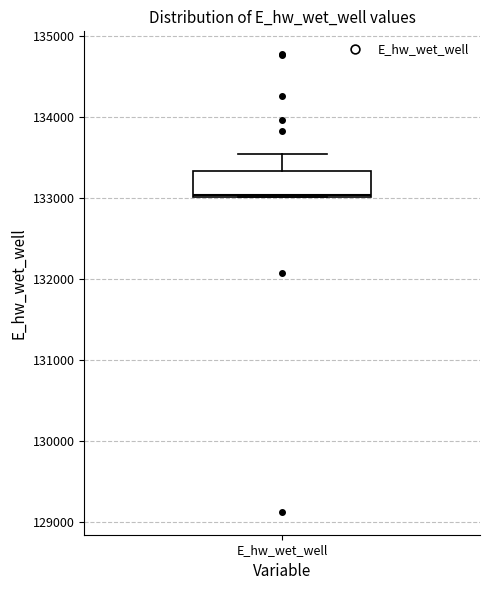

Where is the lower edge of the box for E_hw_wet_well on the y-axis? The values are not printed on the chart, so give them approximately, as read against the axis.

133000